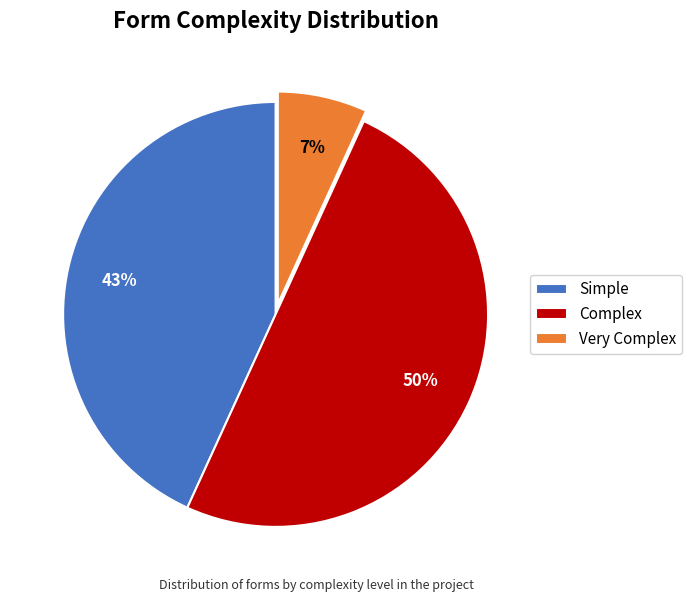

To the nearest percent, what percentage of the pie is Complex?

50%